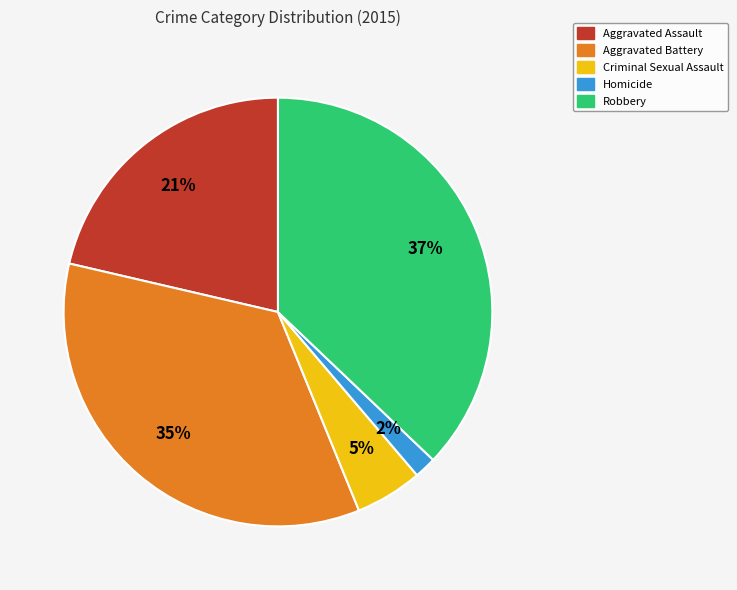

How many segments does this pie chart have?

5